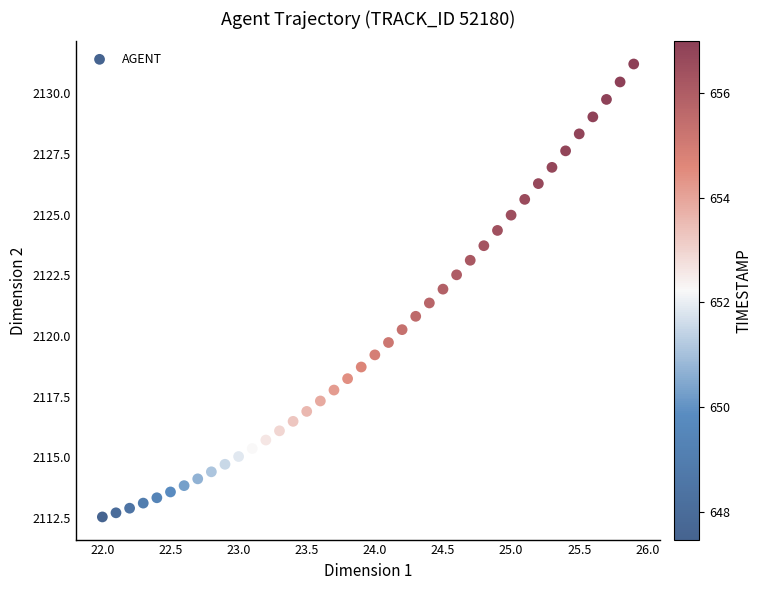

What is the range of Y values (max minus min)?

18.7